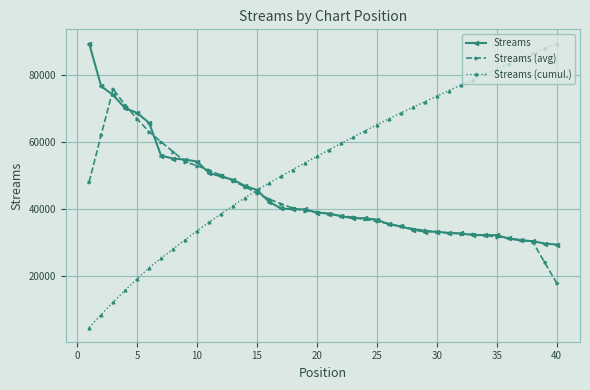

How many intersections are there between Streams (avg) and Streams (cumul.)?

1